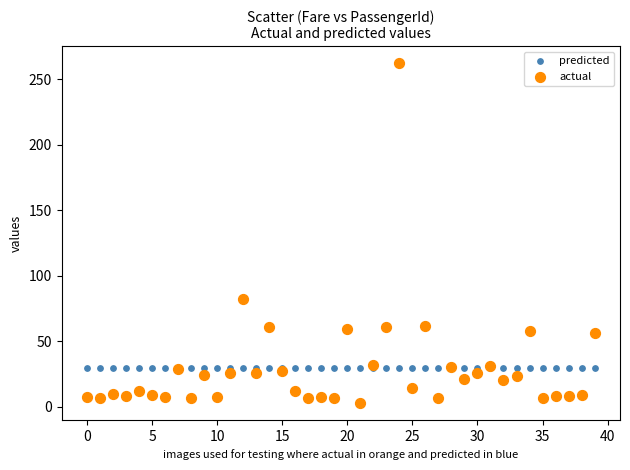

Which series contains the lowest Y value?

actual